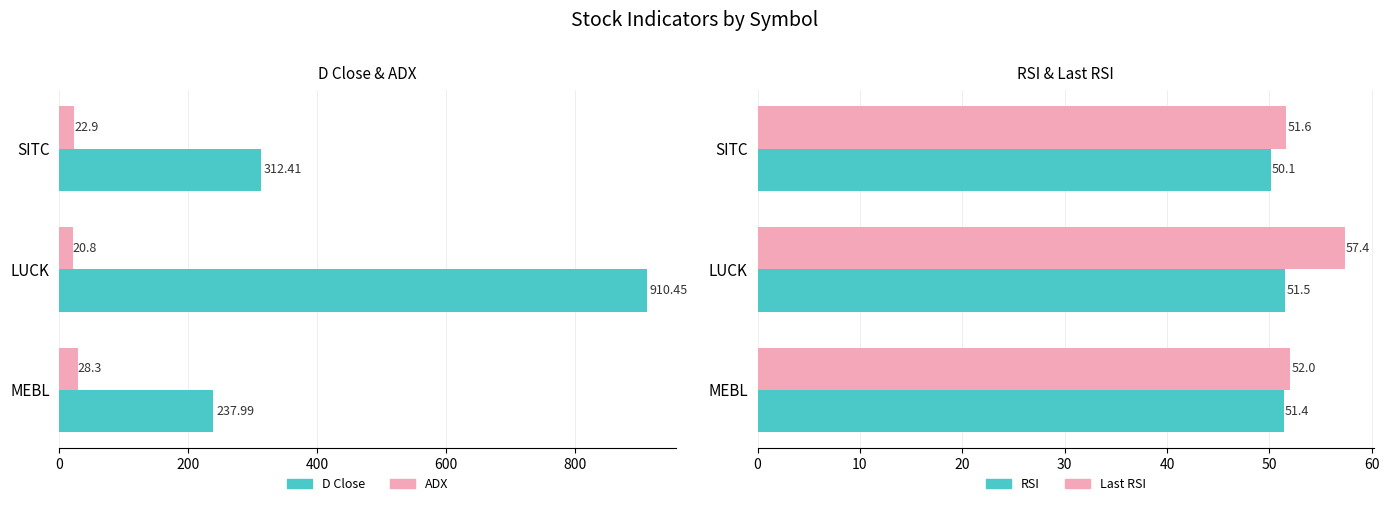

How many bars are there in each group?

4